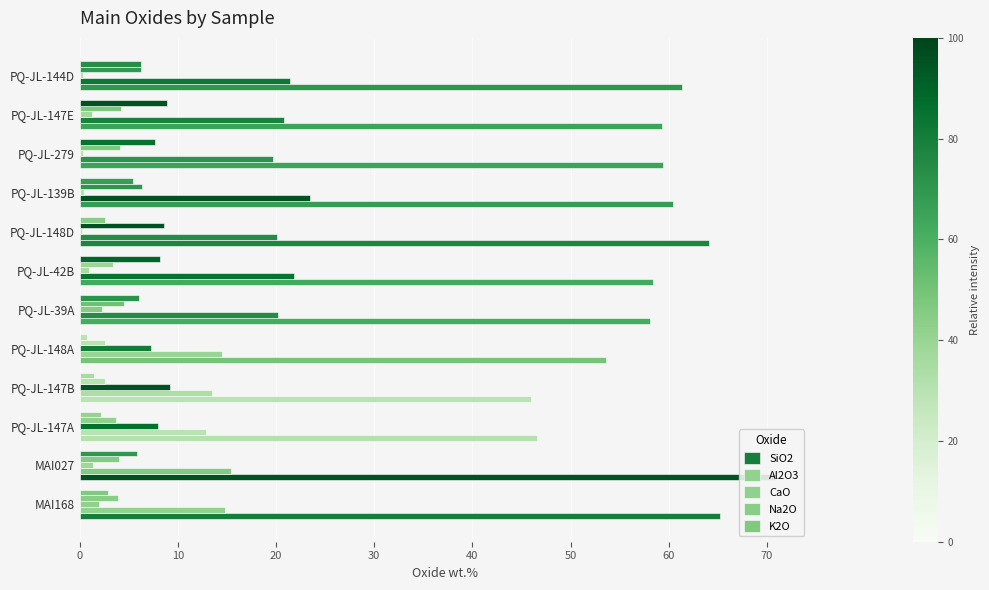

What are all the series names shown in the legend?

SiO2, Al2O3, CaO, Na2O, K2O